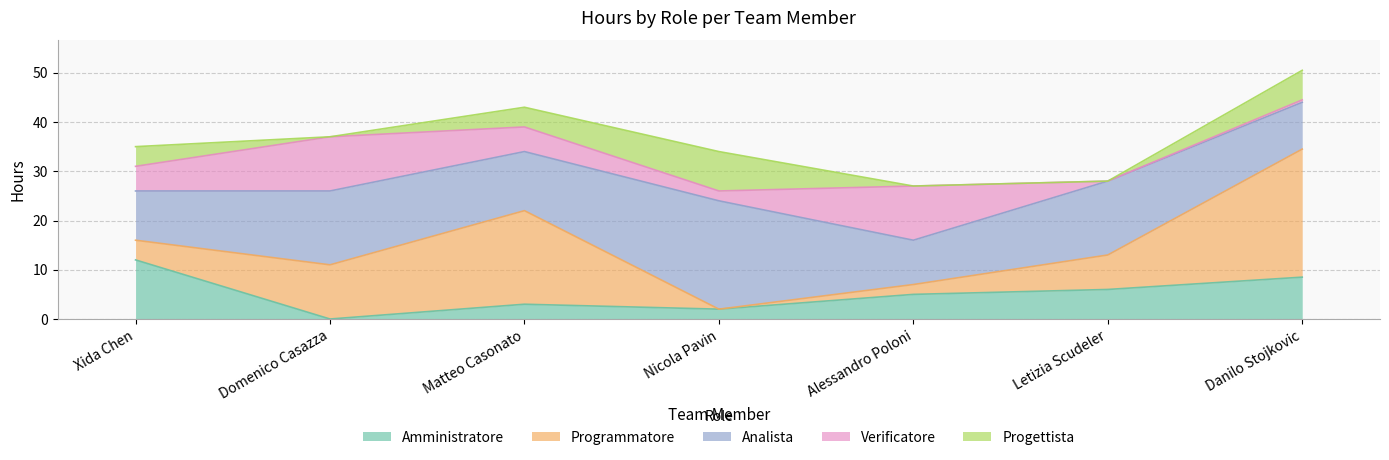

Is it true that Verificatore equals 8.6 at Xida Chen?

False